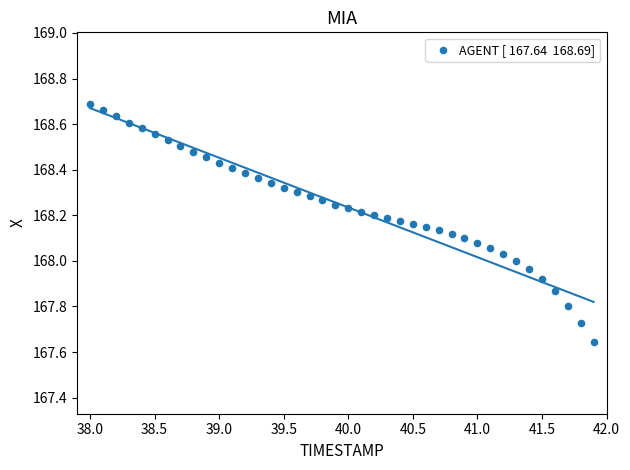

What is the range of X values (max minus min)?

3.9